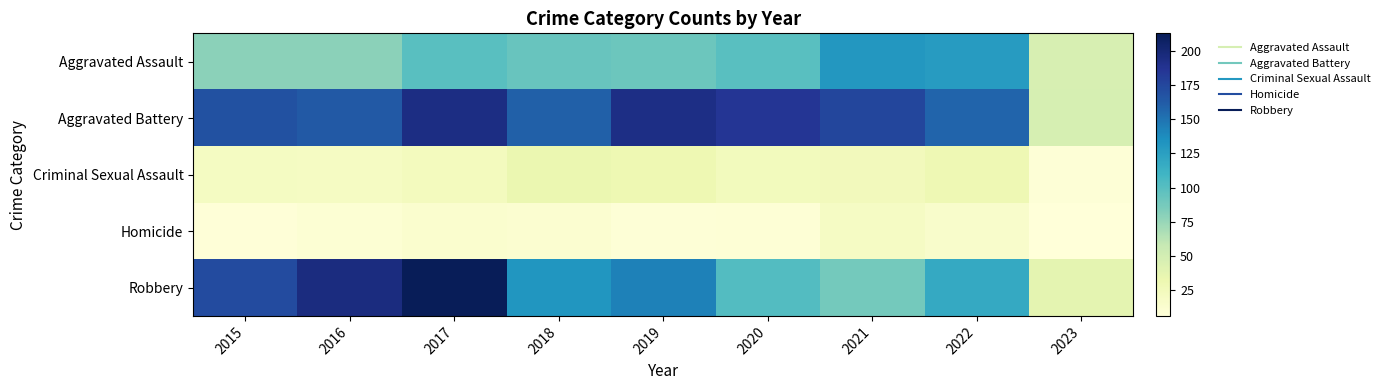

At which category is the sum across all series the highest?

2017